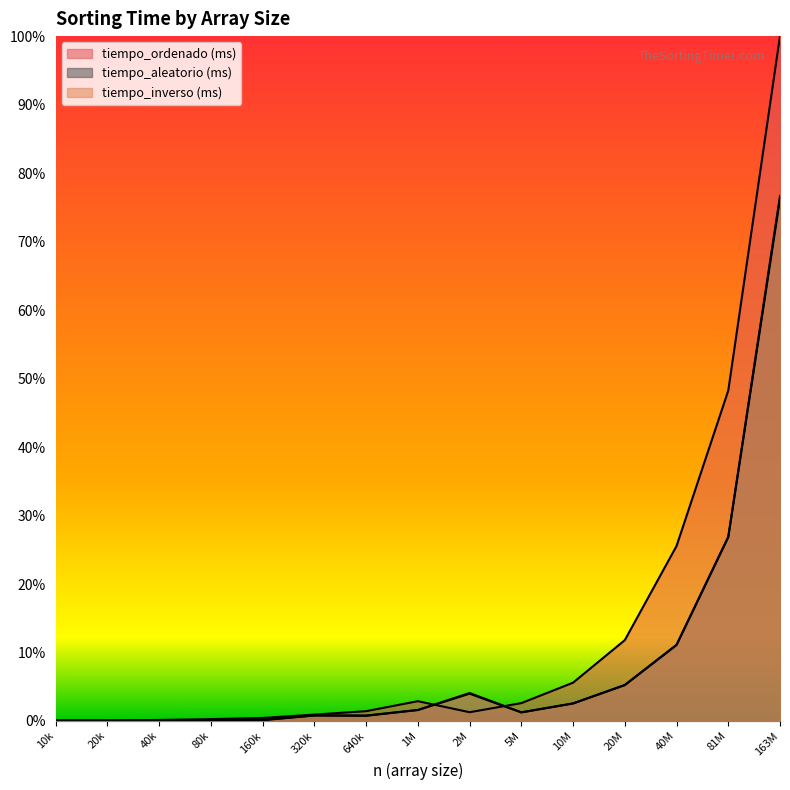

Rank the categories by tiempo_aleatorio (ms) value from highest to lowest.

163M, 81M, 40M, 20M, 2M, 10M, 1M, 5M, 320k, 640k, 160k, 80k, 40k, 10k, 20k